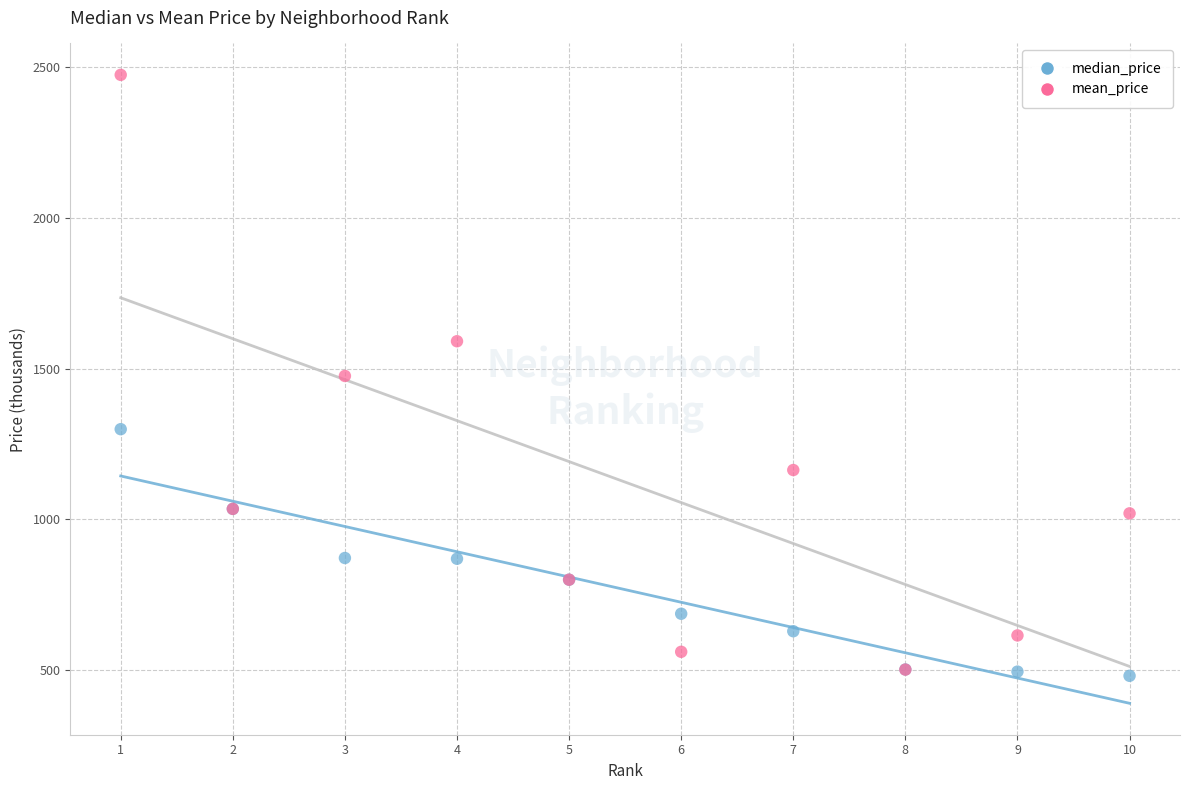

Which series reaches the minimum Y coordinate?

median_price